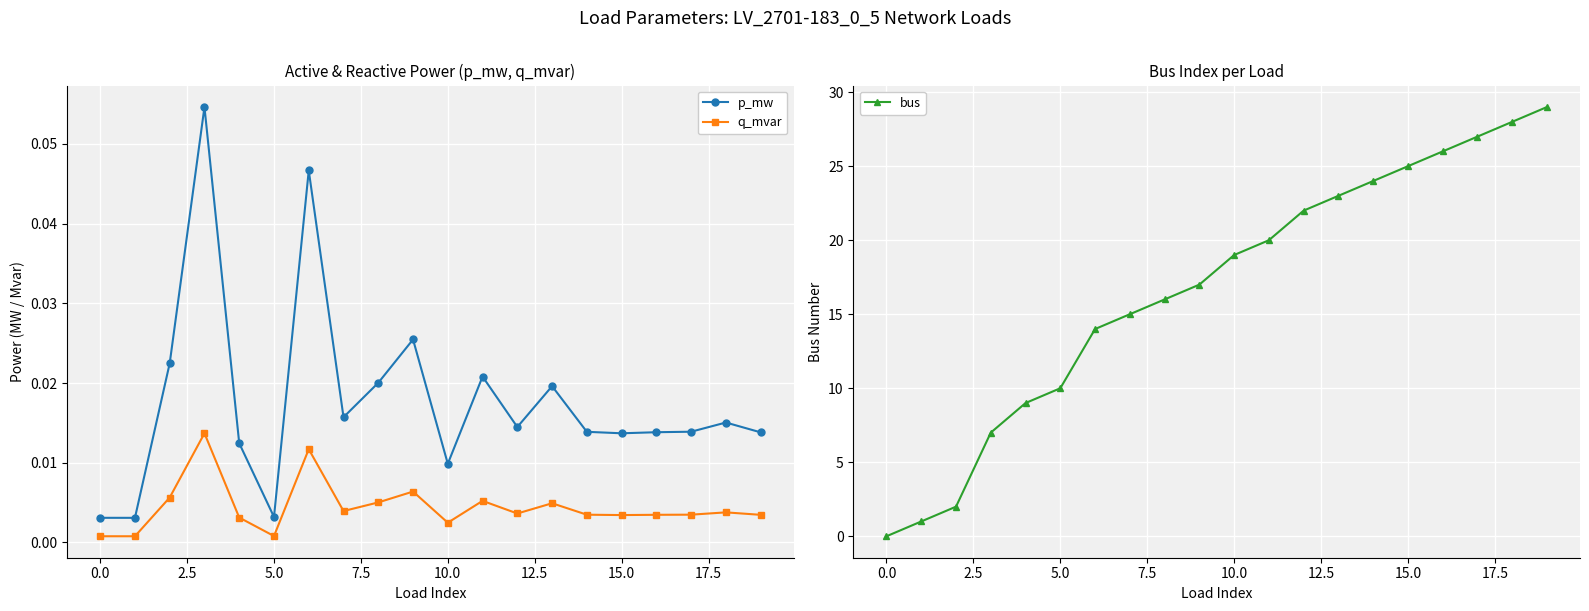

At which category is the sum across all series the highest?

19